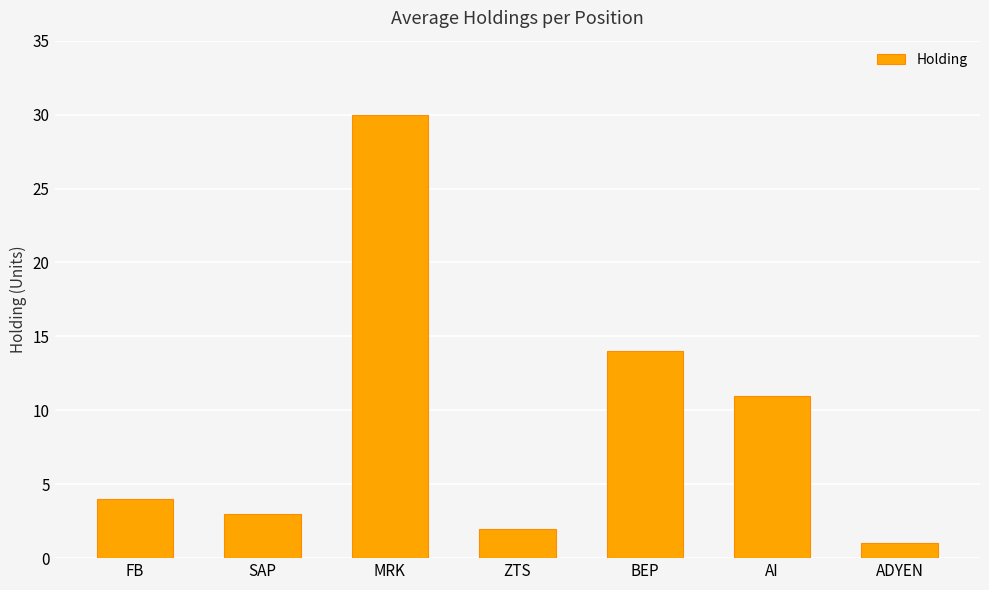

What is the label of the 5th bar from the right?

MRK